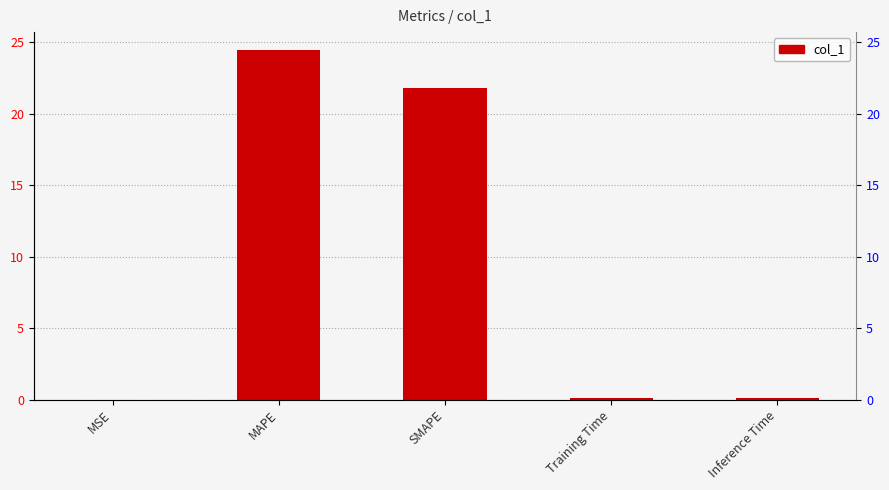

Where is the data nearest to the value 12?

SMAPE